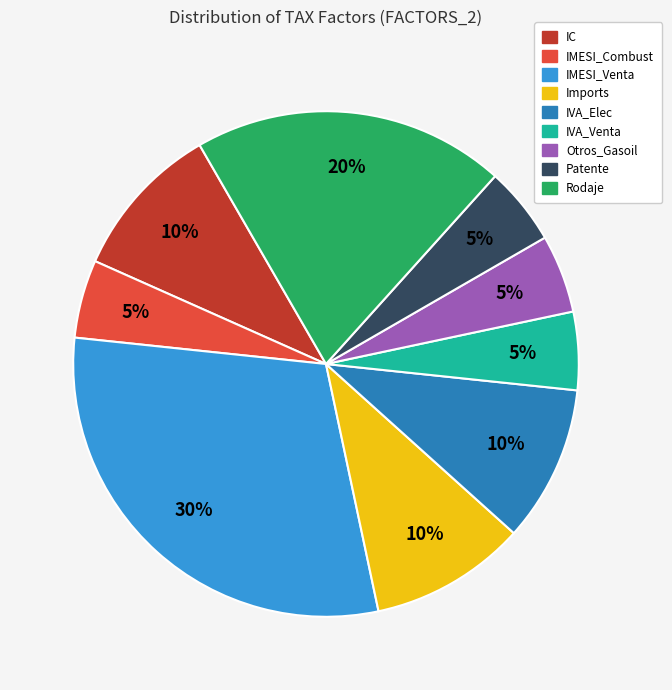

How many segments does this pie chart have?

9